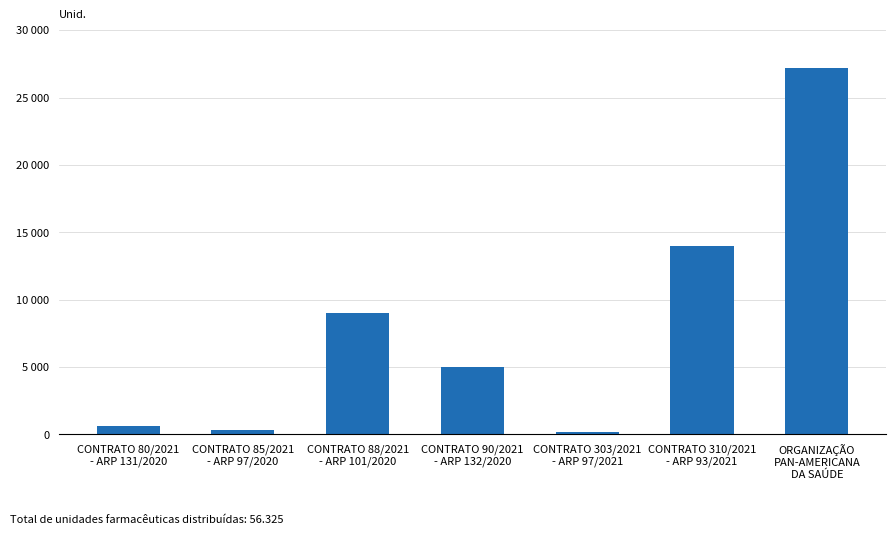

What is the average value?

8046